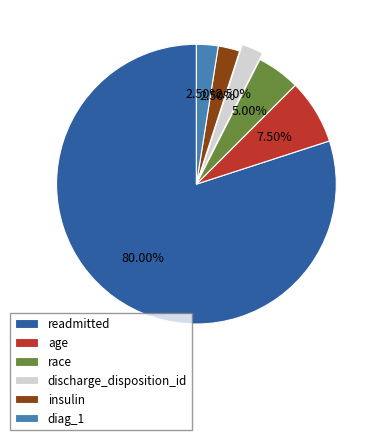

What is the largest slice in the pie chart?

readmitted